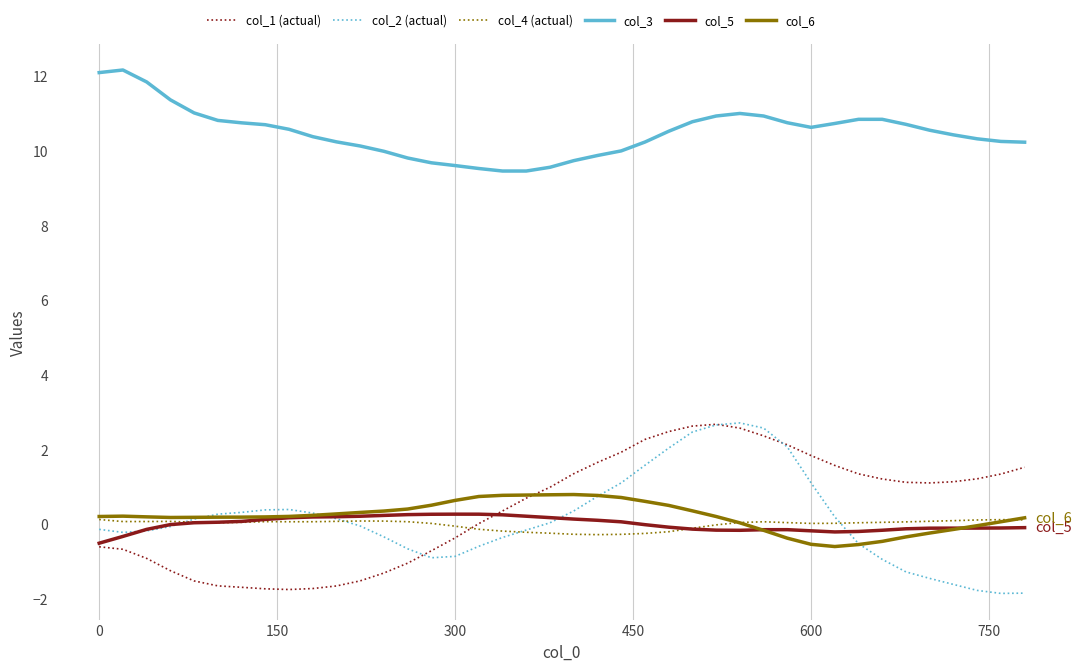

What is the minimum value for col_3?

9.5